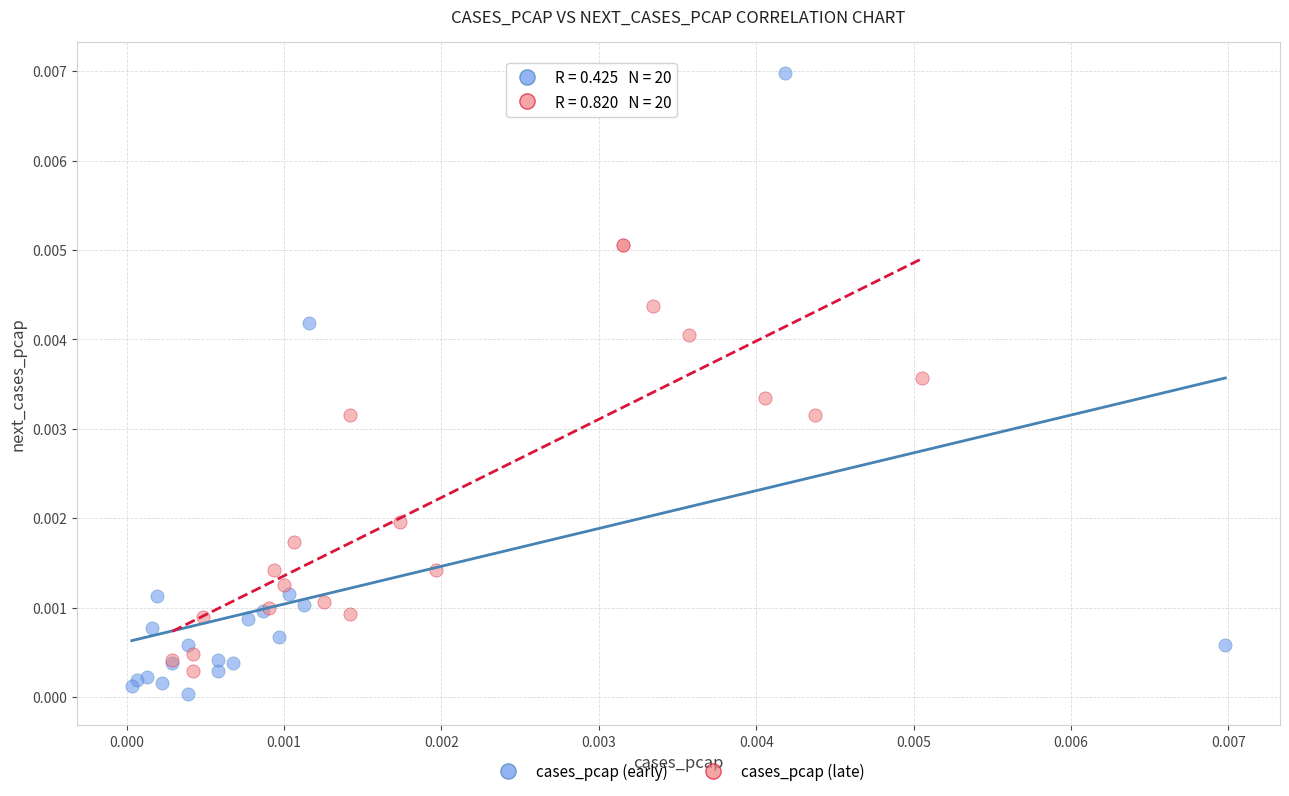

Which series has the largest Y range (max minus min)?

cases_pcap (early)